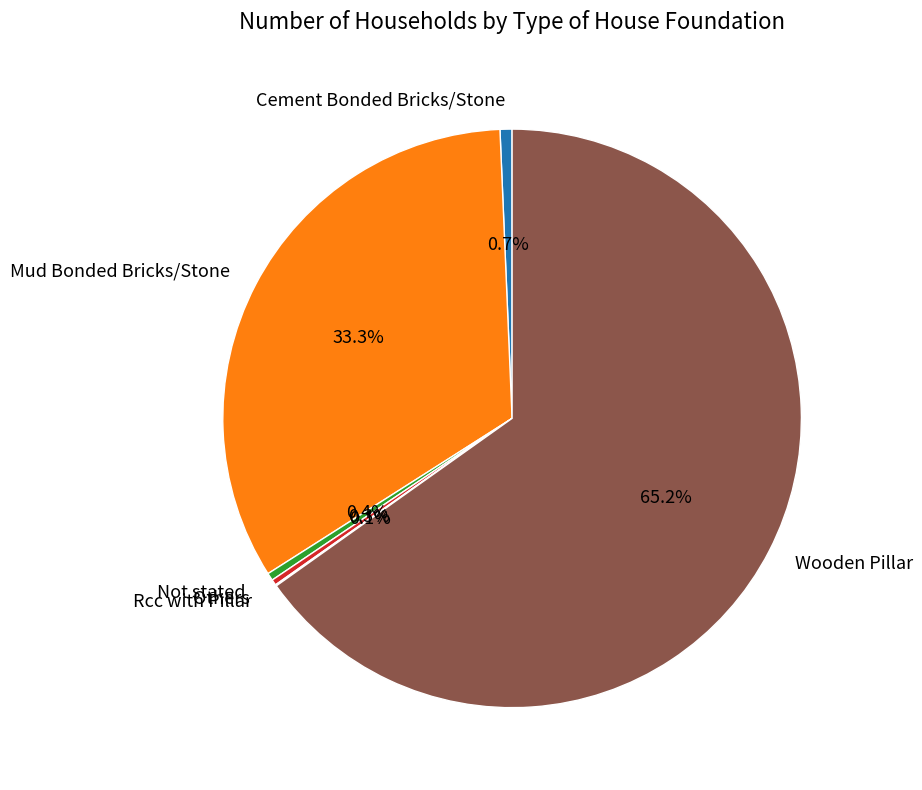

What is the largest slice in the pie chart?

Wooden Pillar